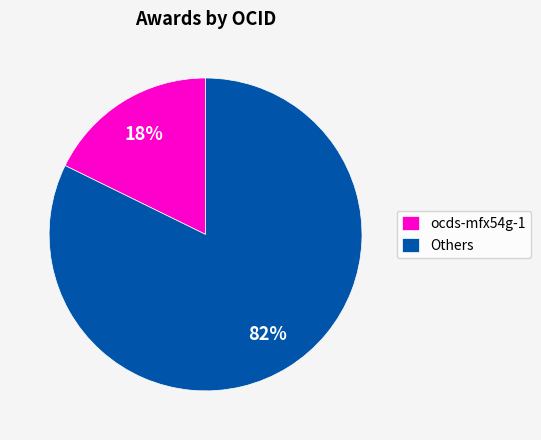

To the nearest percent, what is the average slice percentage?

50%